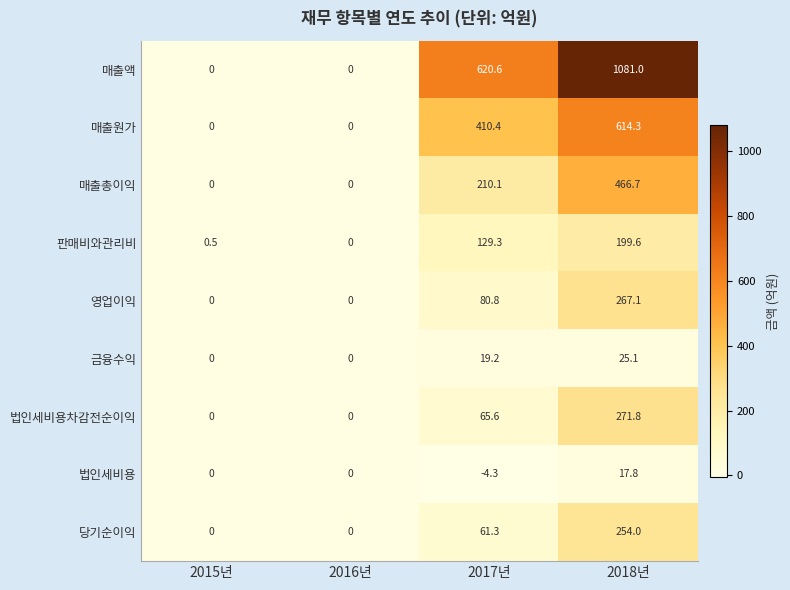

At how many categories does at least one series exceed 896?

1